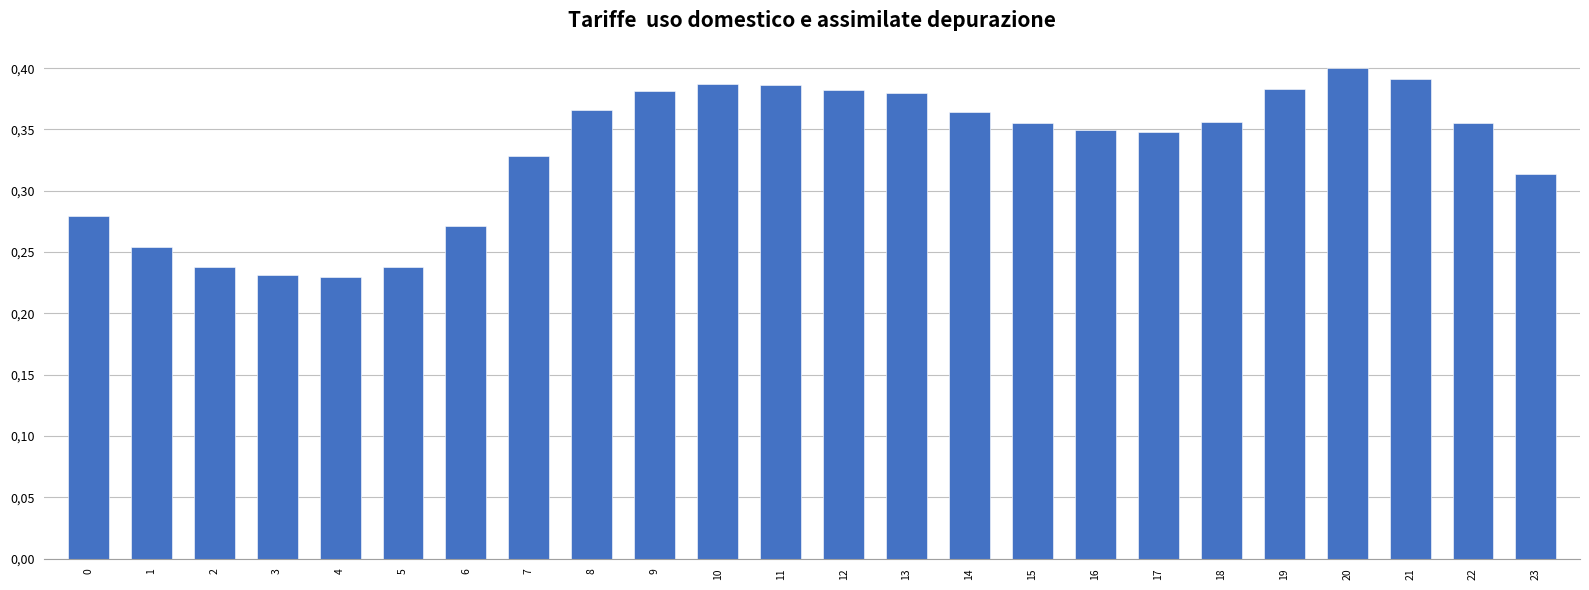

True or false: the data shows 0.4 at 6.

False